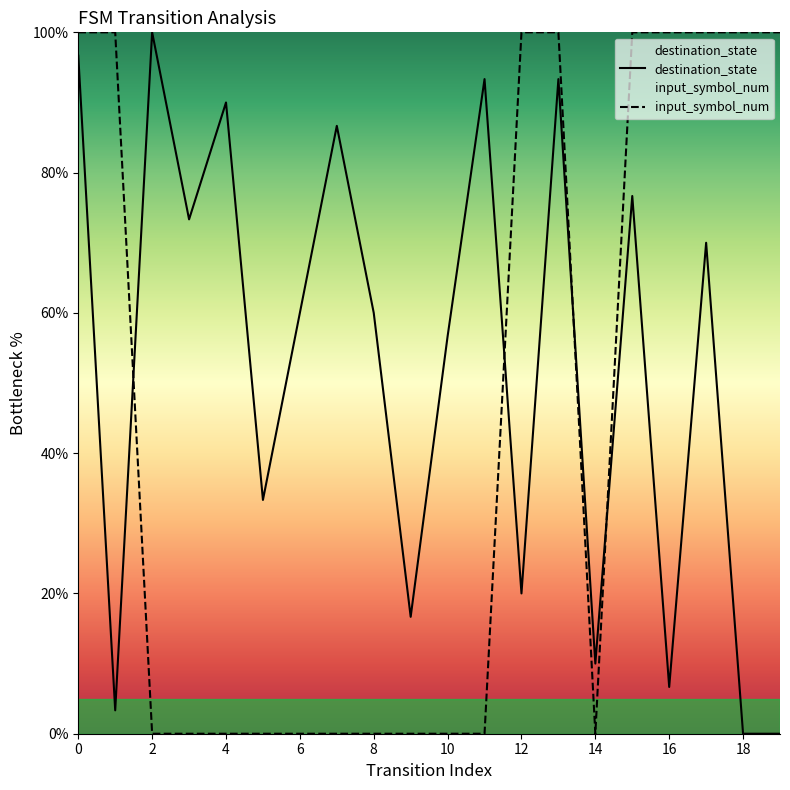

At how many categories does at least one series exceed 49?

17